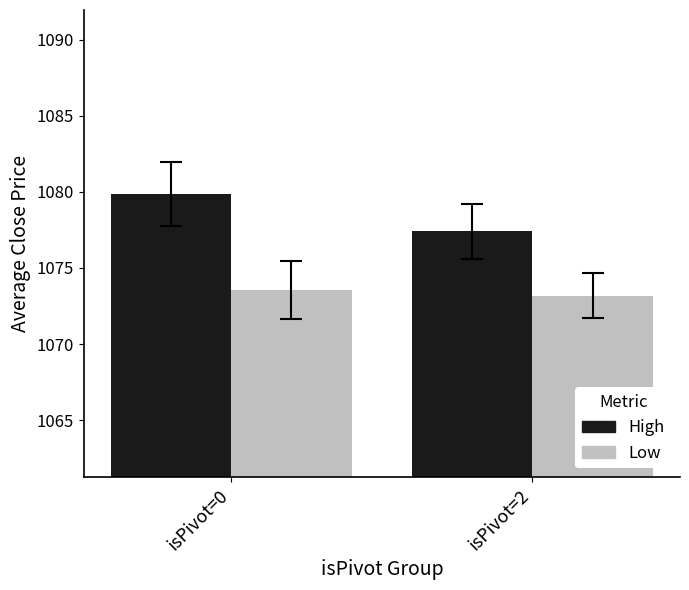

How many High values are between 1077 and 1079?

1